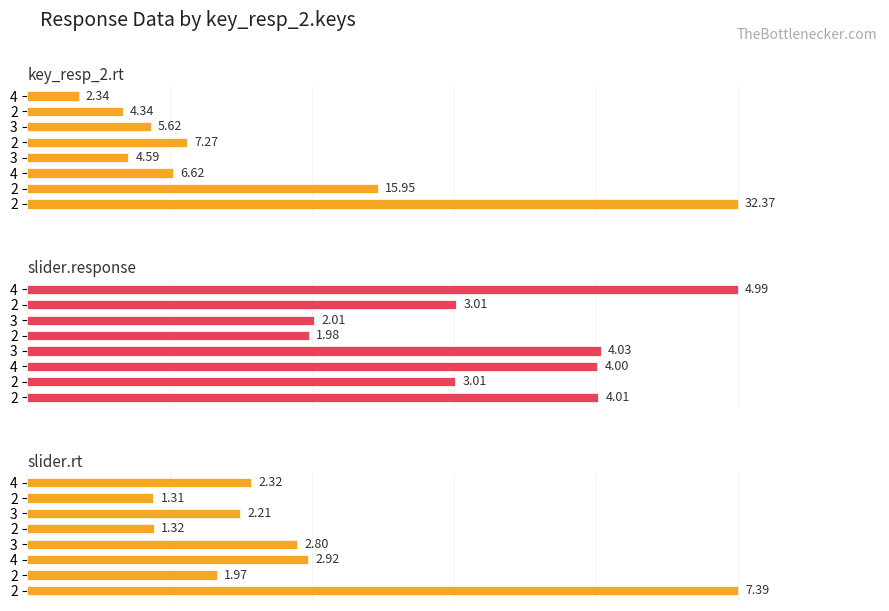

How many data points does each series have?

8